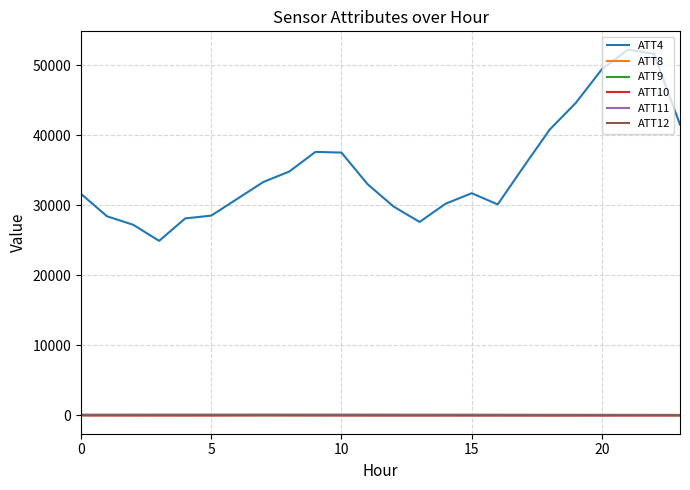

True or false: ATT12 and ATT4 cross at least once.

False